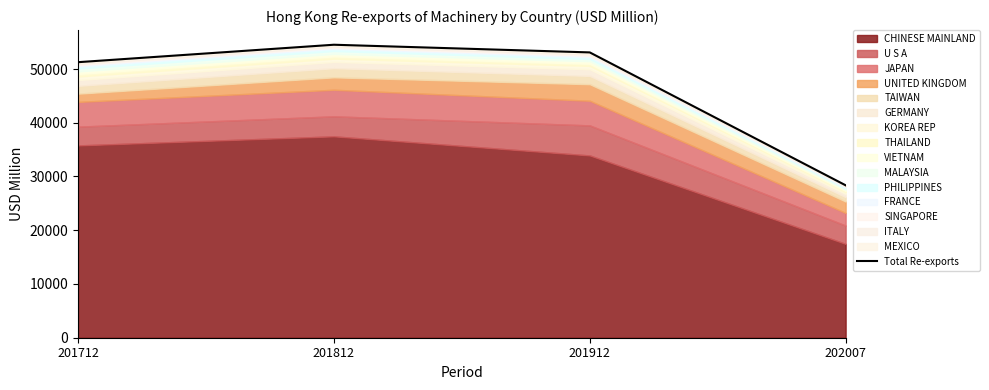

Where is the first local maximum?

201812